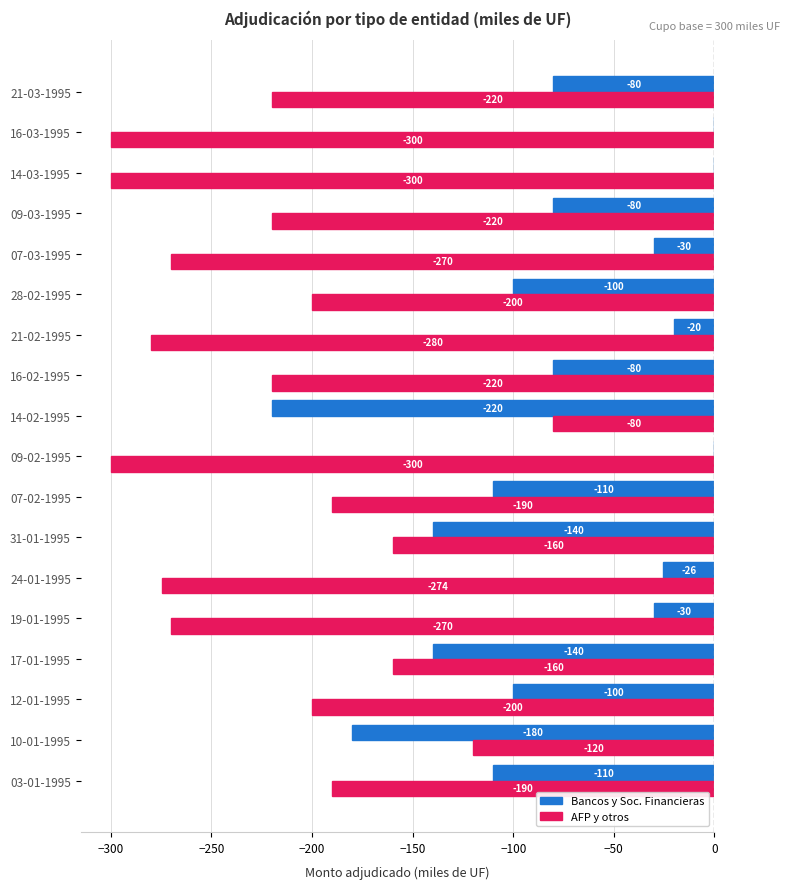

Is the value of AFP y otros at 17-01-1995 greater than the value of Bancos y Soc. Financieras at 07-02-1995?

No